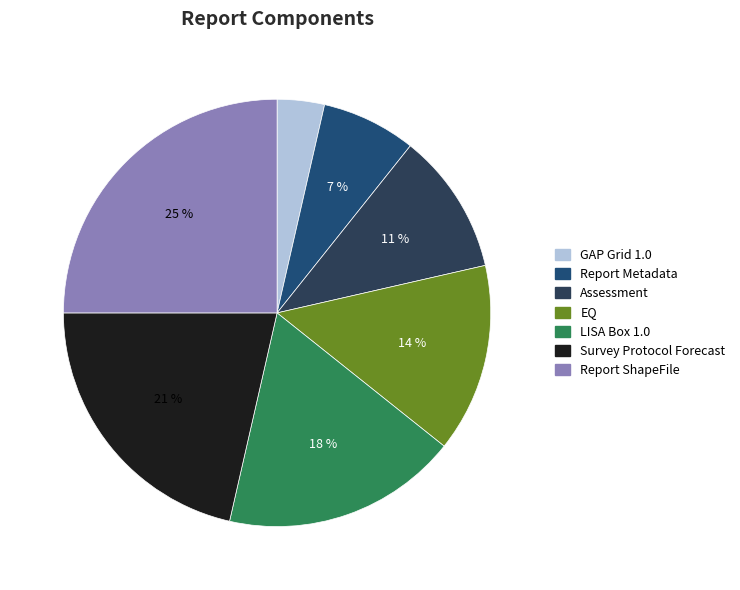

Which category has the biggest portion of the pie?

Report ShapeFile